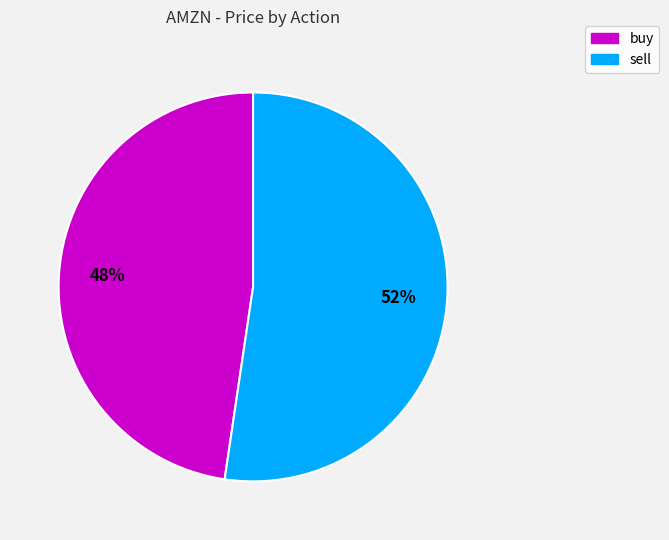

Does any single category account for the majority?

Yes